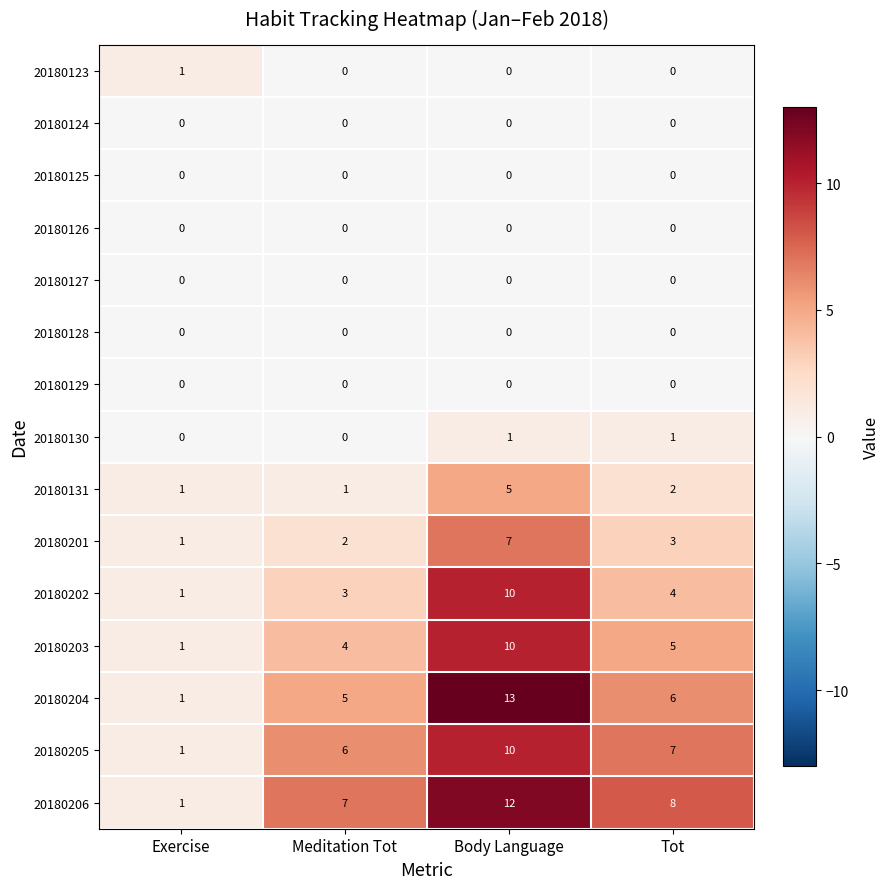

How many distinct data groups are displayed?

15